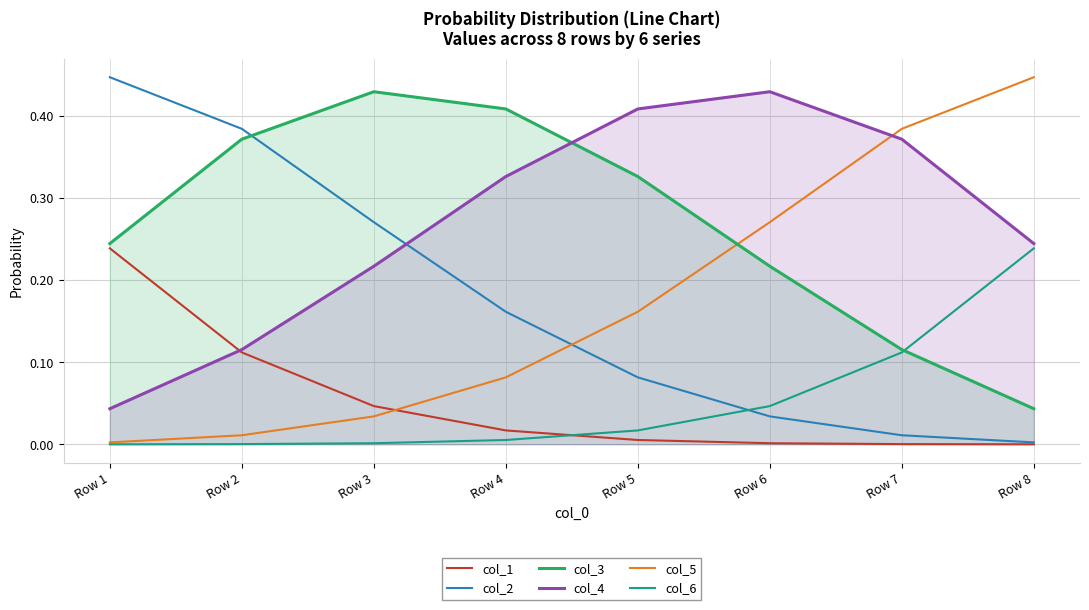

List the series in order of their peak value, highest first.

col_2, col_5, col_4, col_3, col_6, col_1